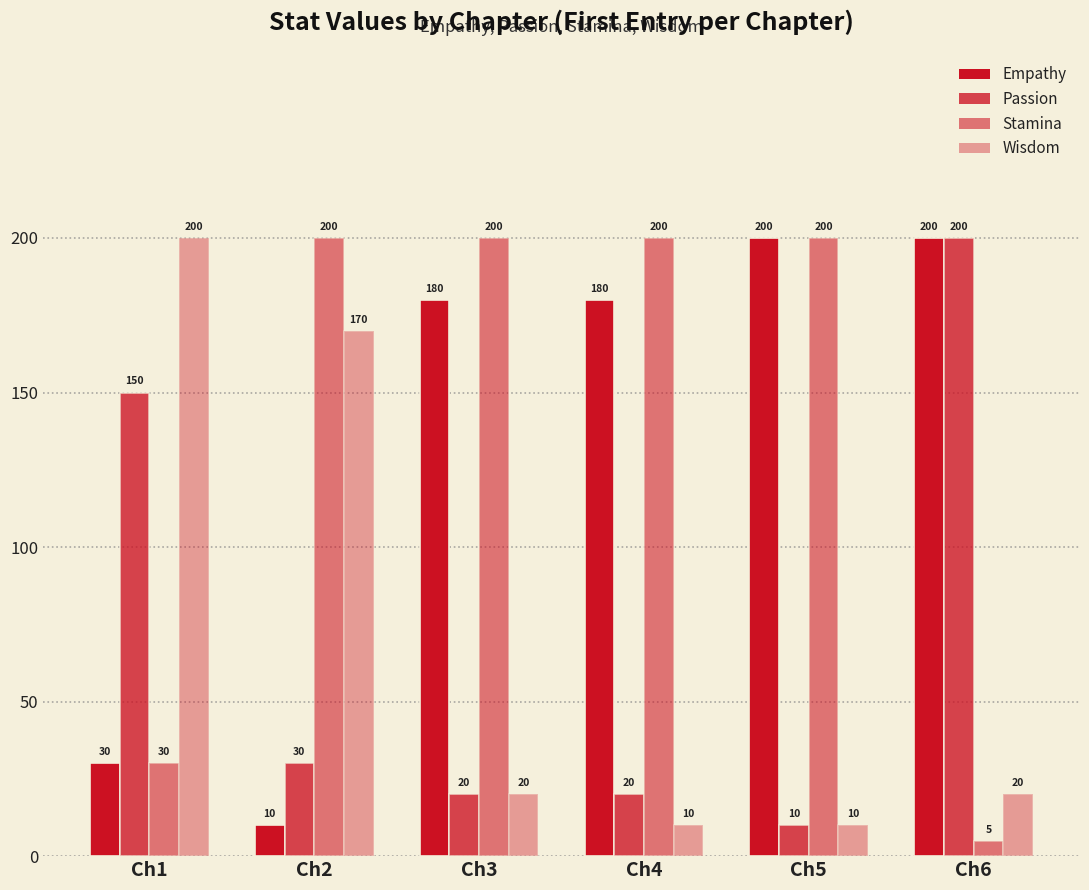

Where does the Passion series first go above 30?

Ch1